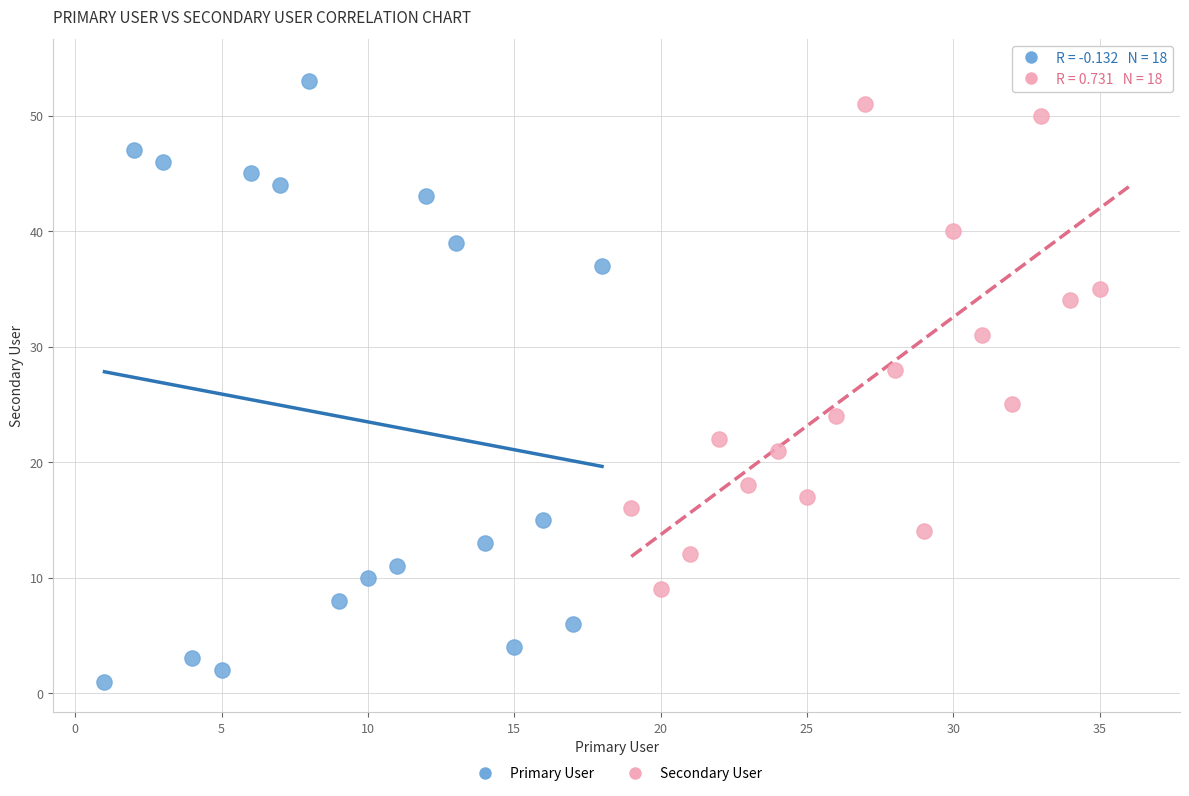

Which series has the widest spread of Y values?

Primary User